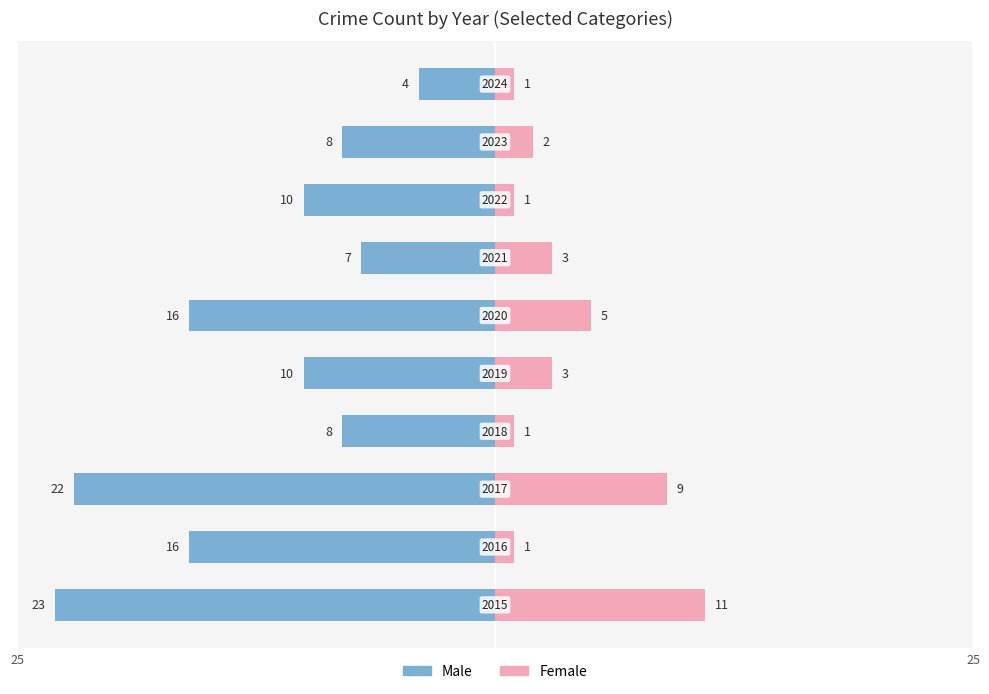

What is the difference between the second highest and second lowest values in the Male series?

15